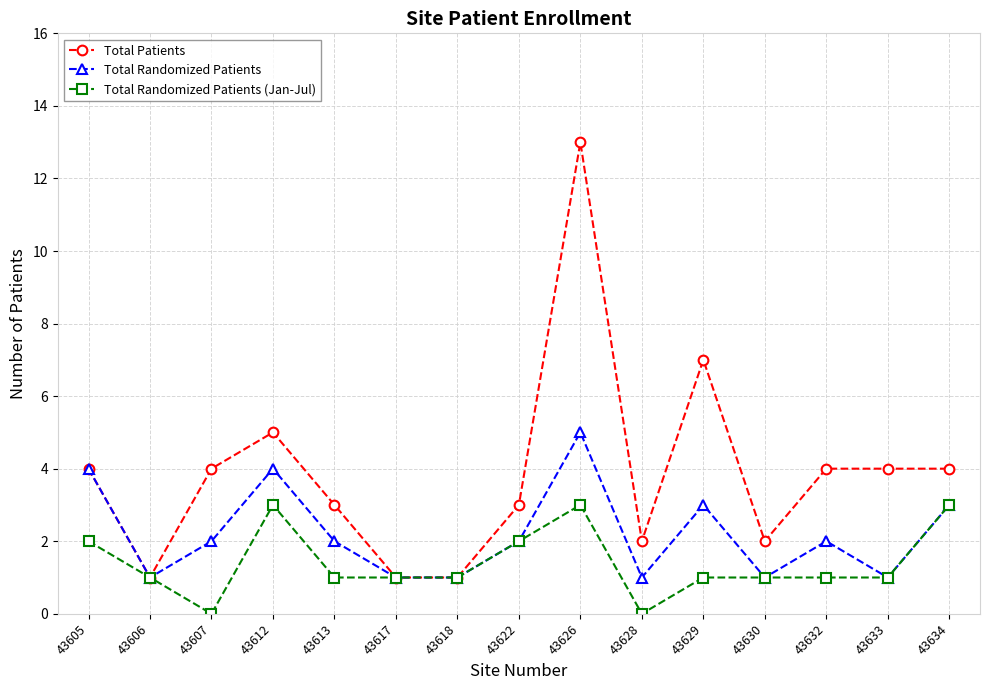

What is the difference between the second highest and minimum values in the Total Patients series?

6